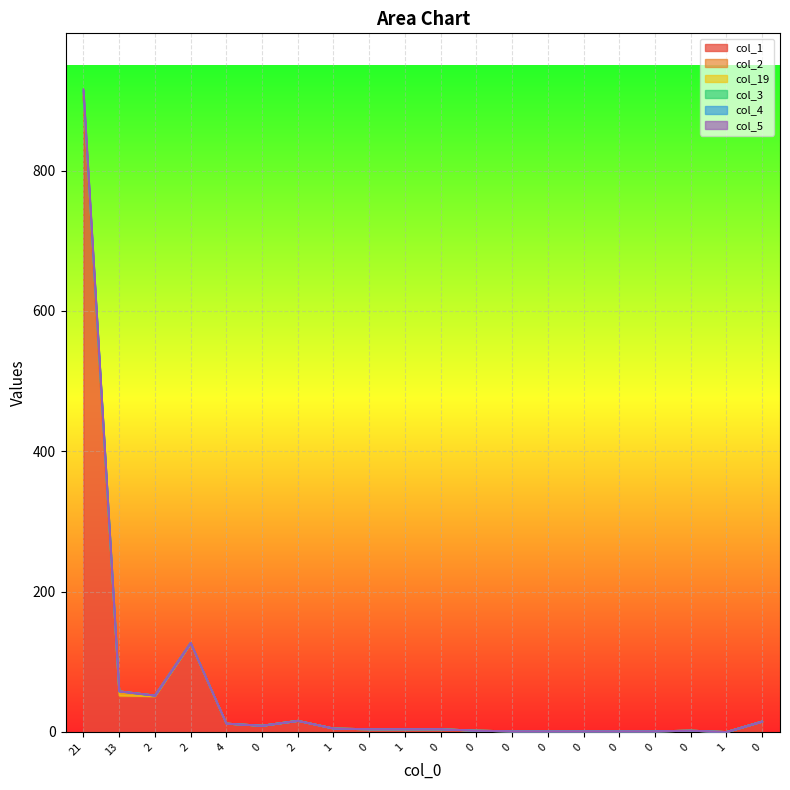

What is the greatest value displayed?

916